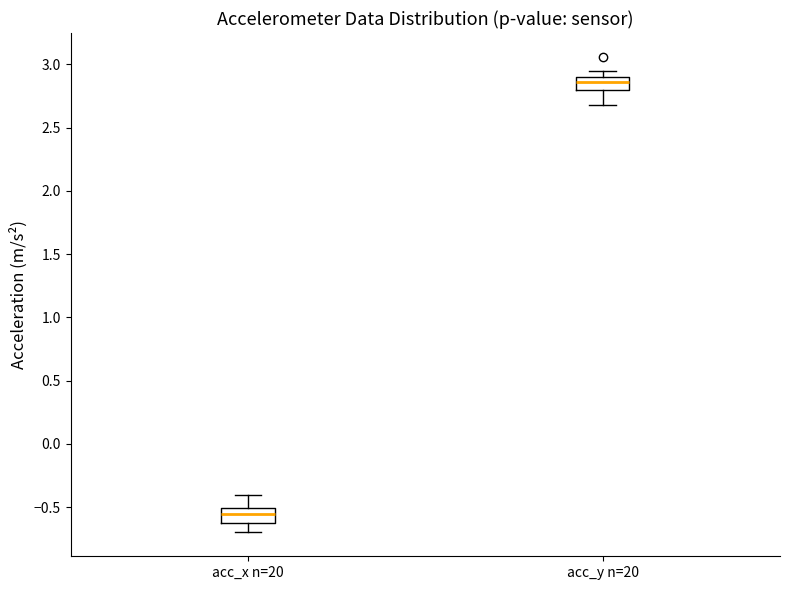

Where is the lower edge of the box for acc_x n=20 on the y-axis? The values are not printed on the chart, so give them approximately, as read against the axis.

-0.60